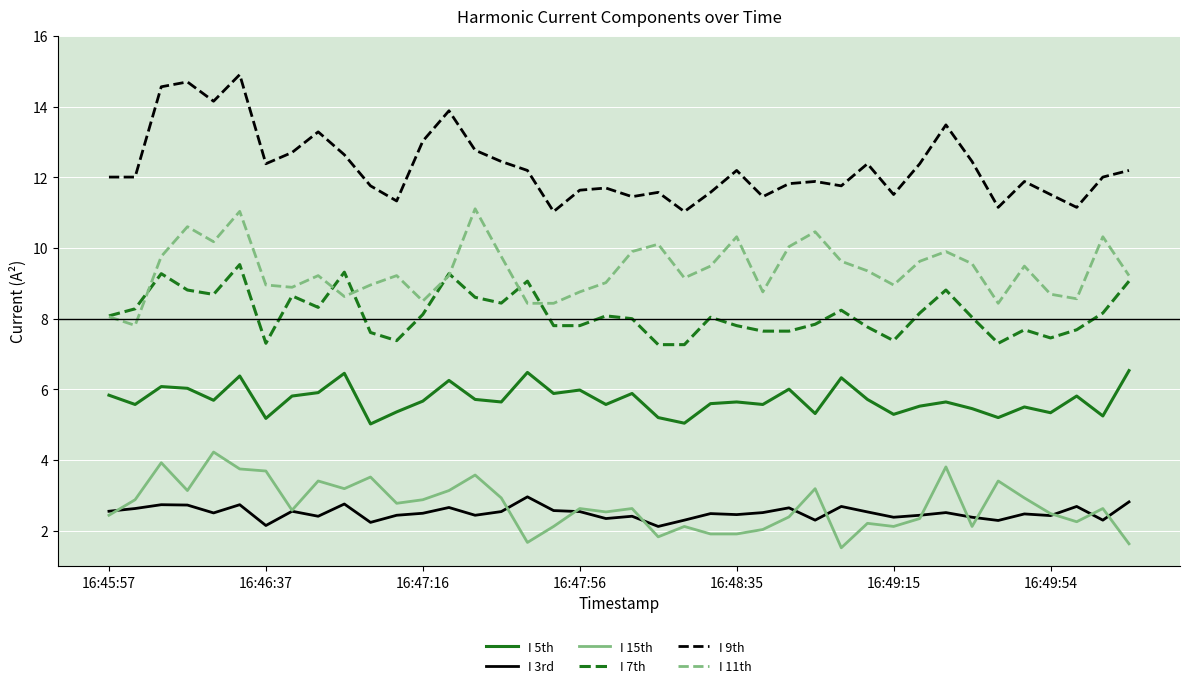

What are all the series names shown in the legend?

I 5th, I 3rd, I 15th, I 7th, I 9th, I 11th